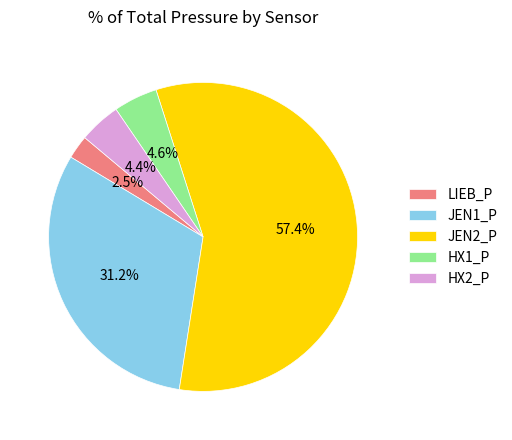

How many segments does this pie chart have?

5